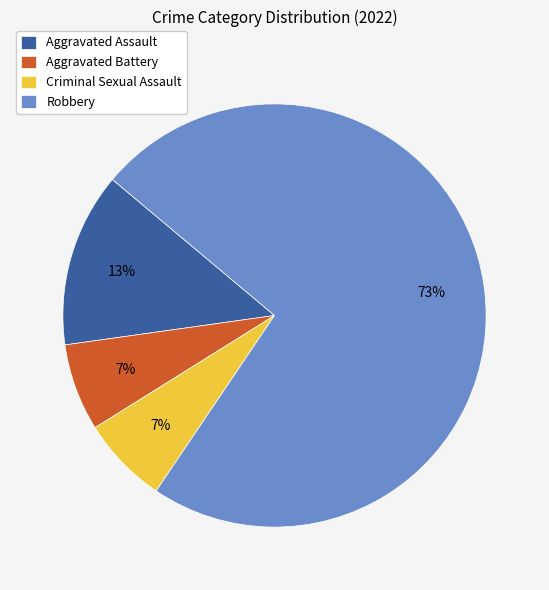

Which category has the biggest portion of the pie?

Robbery